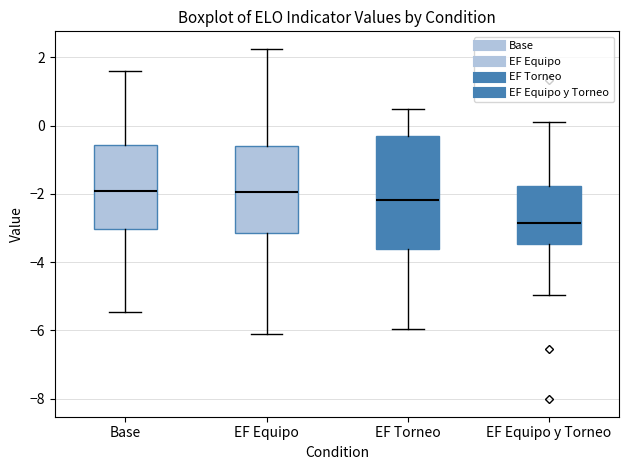

Reading left to right, read every box against the y-axis: the position of its median line, the range the box covers, and the ends of its whiskers. The values are not printed on the chart, so give them approximately, as read against the axis.

Base: median -2.0, box -3.0 to -0.6, whiskers -5.4 to 1.6
EF Equipo: median -2.0, box -3.2 to -0.6, whiskers -6.0 to 2.2
EF Torneo: median -2.2, box -3.6 to -0.4, whiskers -6.0 to 0.4
EF Equipo y Torneo: median -2.8, box -3.4 to -1.8, whiskers -5.0 to 0.2